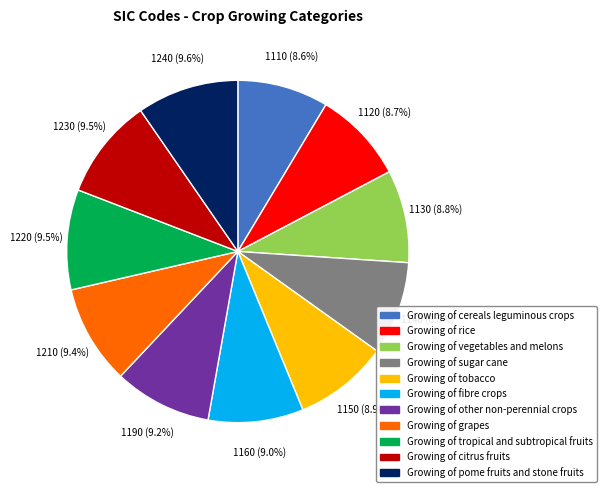

To the nearest percent, what is the combined percentage of Growing of sugar cane and Growing of cereals leguminous crops?

17%